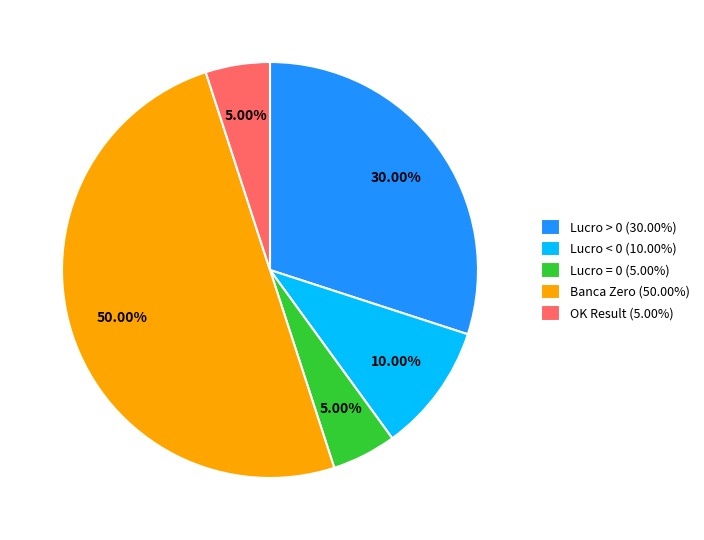

Do Lucro > 0 (30.00%) and Lucro < 0 (10.00%) together represent more than half of the pie?

No